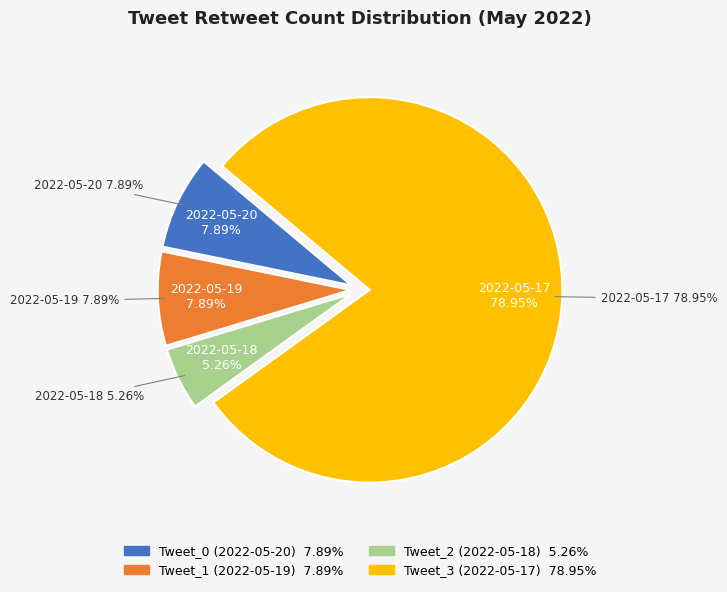

How much of the chart is everything except Tweet_2 (2022-05-18)?

94.7%